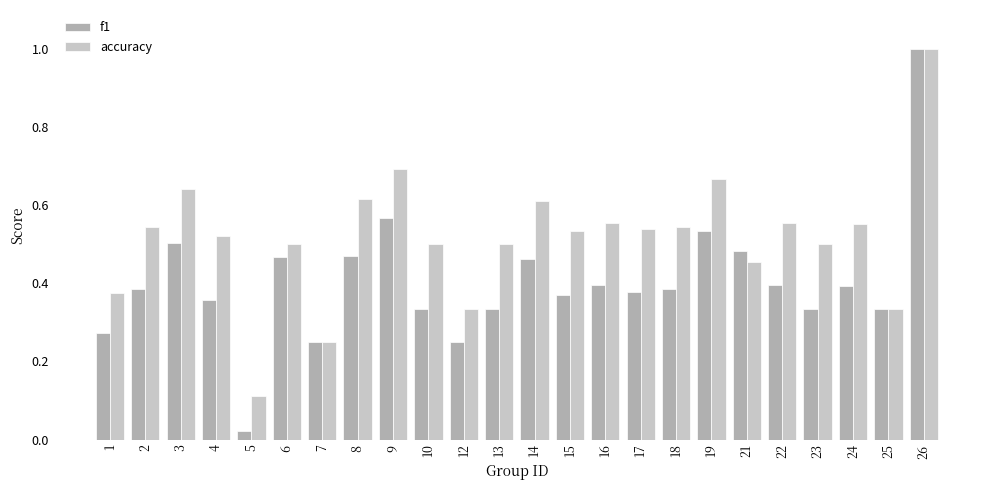

At which category is the sum across all series the highest?

26